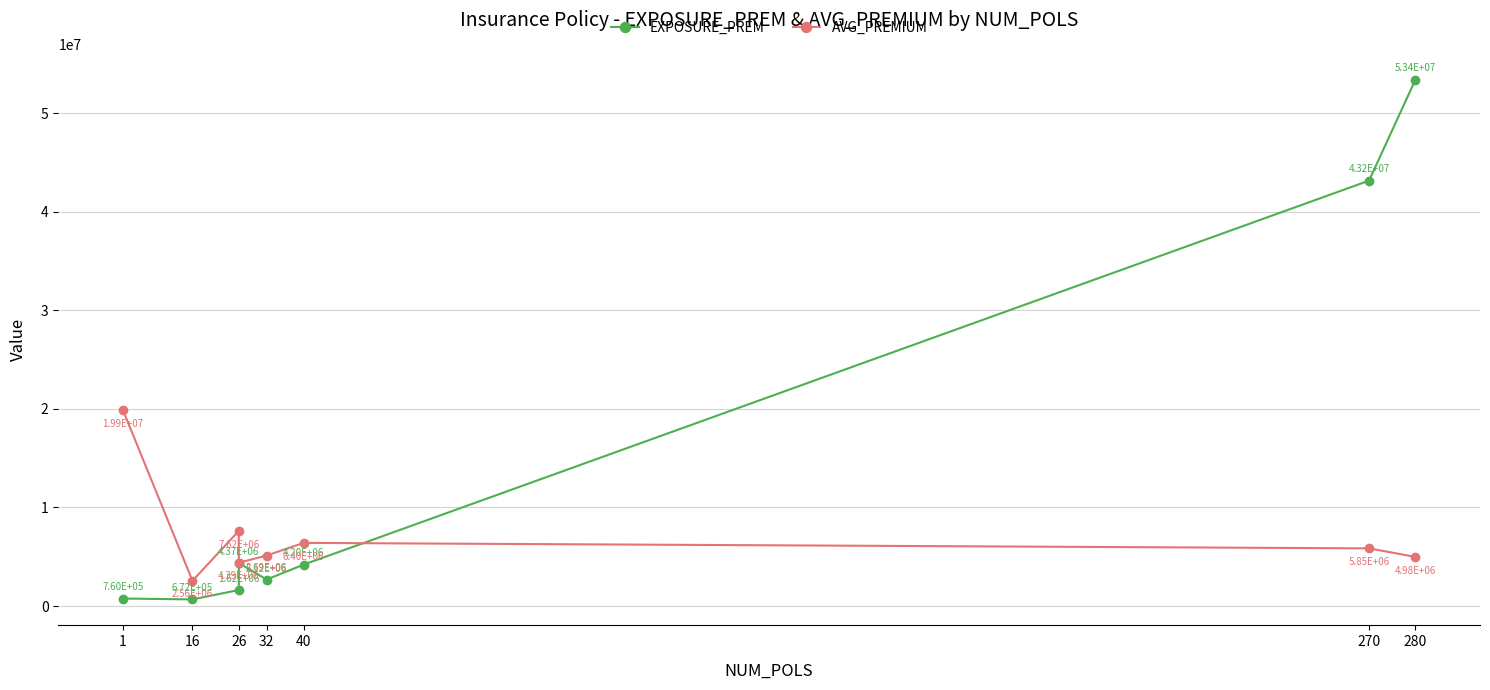

After their last crossing, which series has the higher values: AVG_PREMIUM or EXPOSURE_PREM?

EXPOSURE_PREM